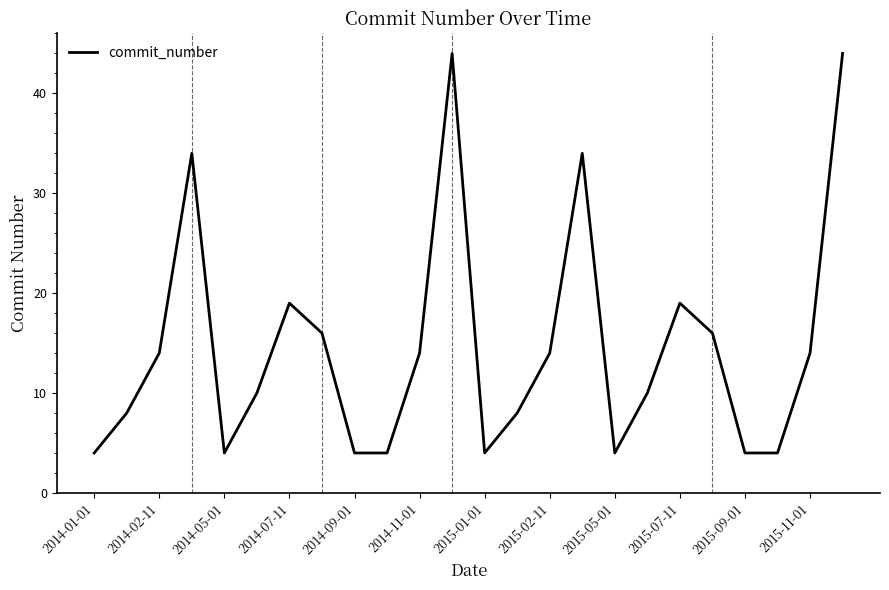

What is the maximum value shown in the chart?

44